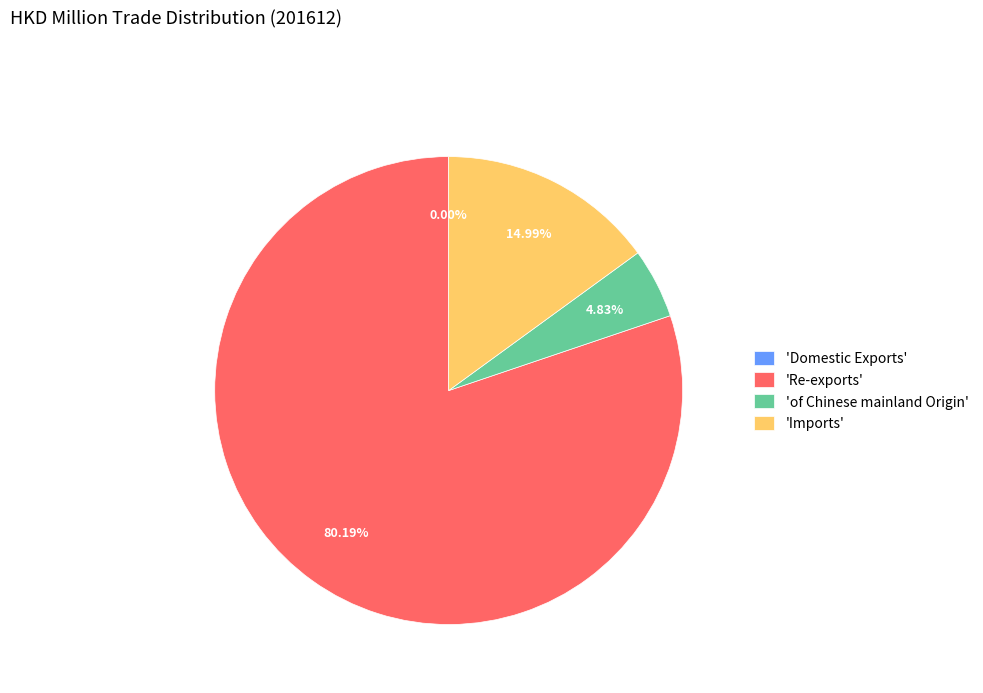

To the nearest percent, what is the average slice percentage?

25%